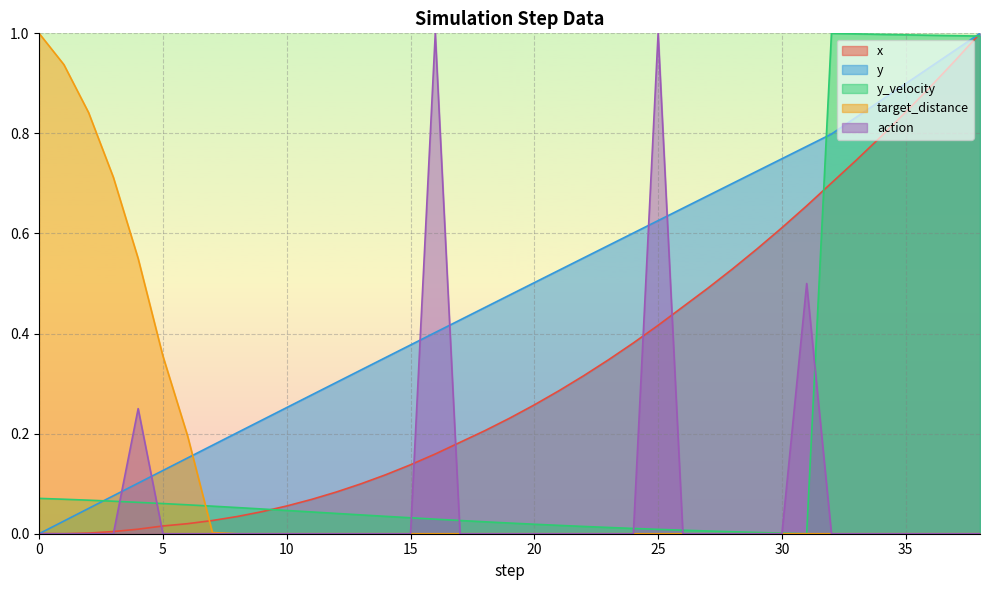

At which category is the sum across all series the highest?

38